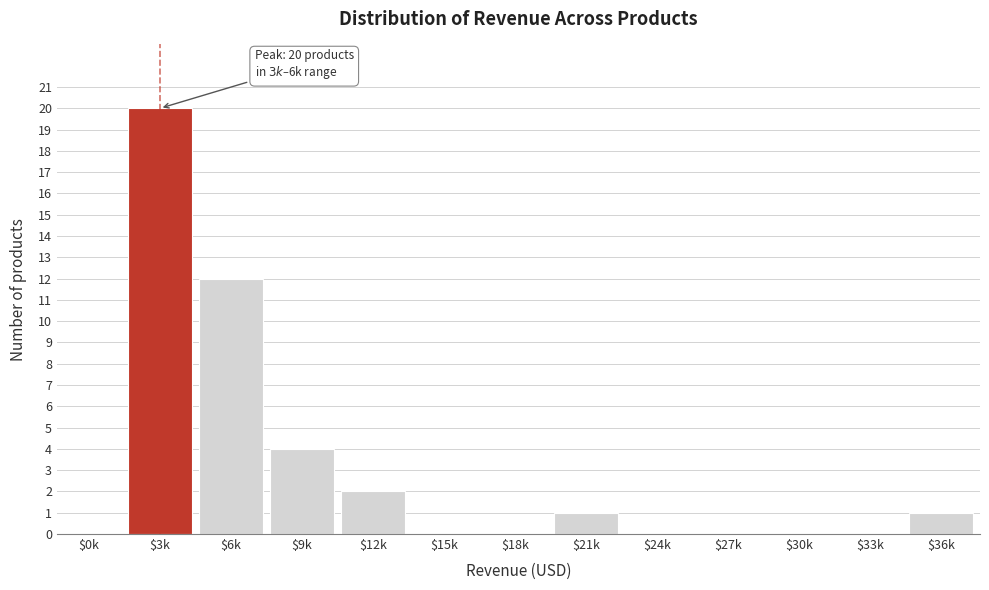

What is the greatest value displayed?

20